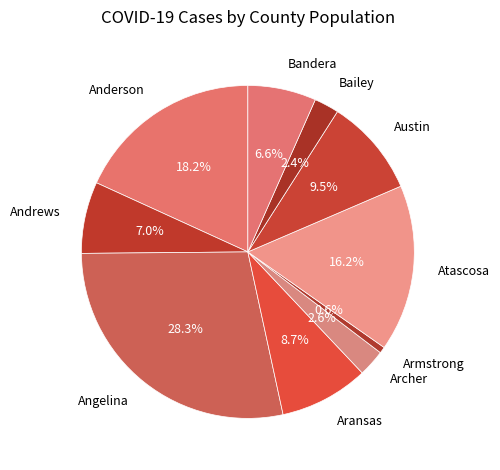

Count the number of slices in the pie.

10